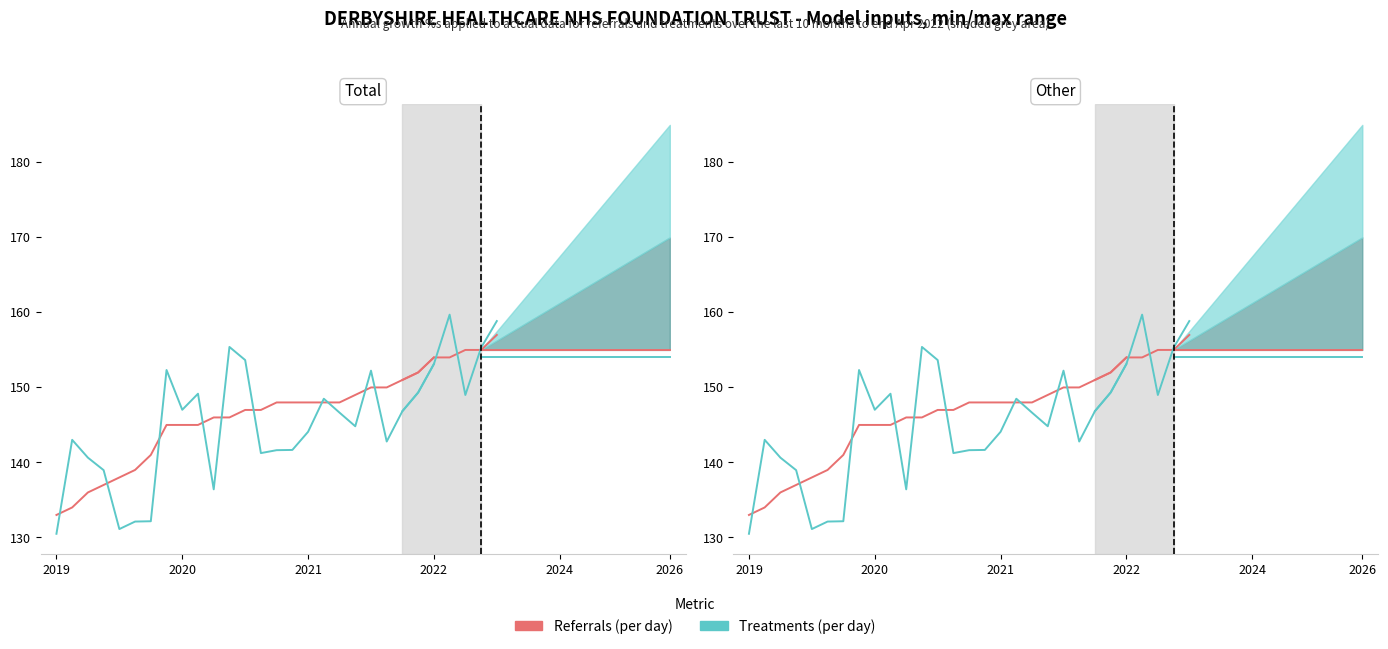

Between which two adjacent categories do Treatments (per day) and Referrals (per day) first intersect?

2019 and 2020